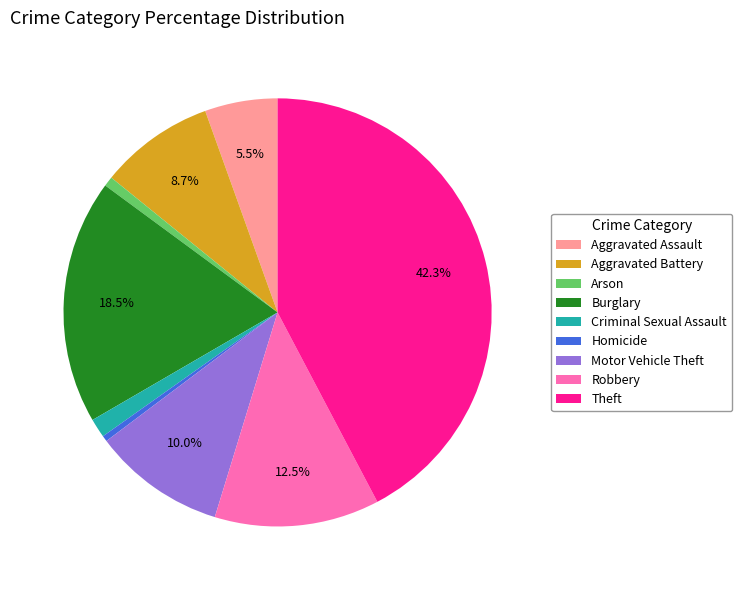

To the nearest percent, what percentage of the pie is Criminal Sexual Assault?

1%